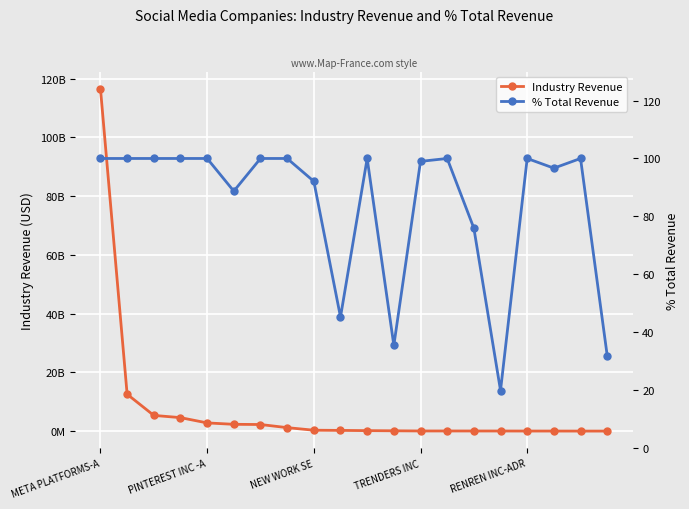

List the series in order of their peak value, highest first.

Industry Revenue, % Total Revenue